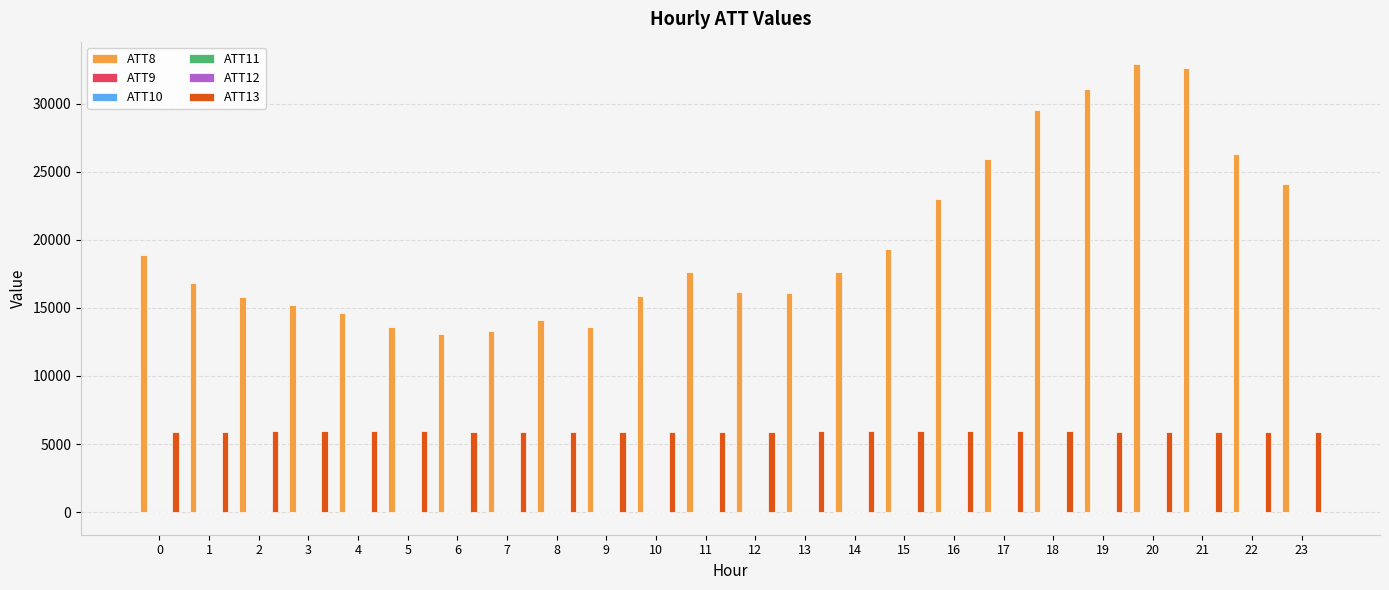

The value of ATT8 at 0 is 11264.9. True or false?

False